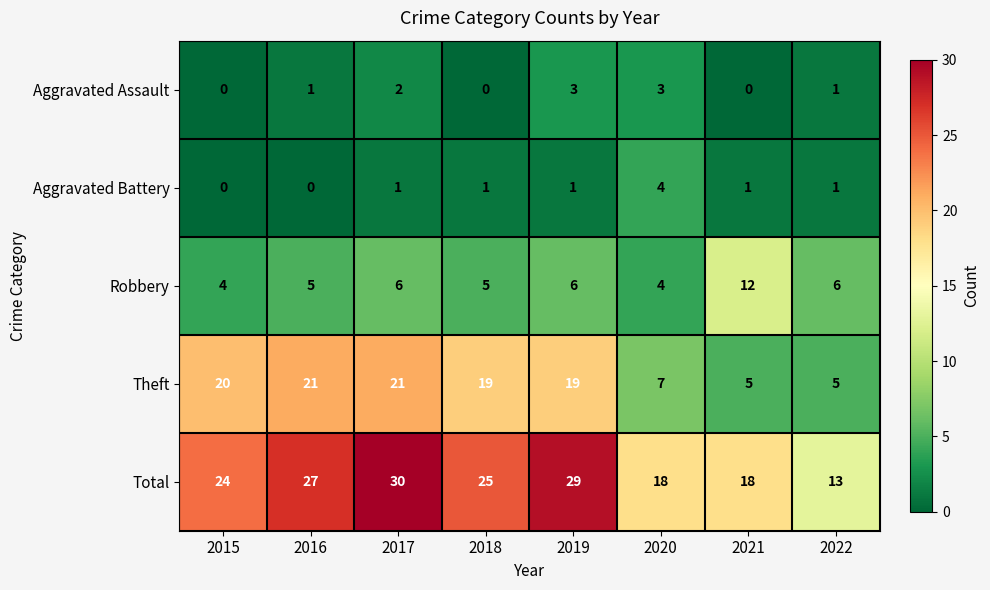

The Theft series shows 2 at 2021. True or false?

False